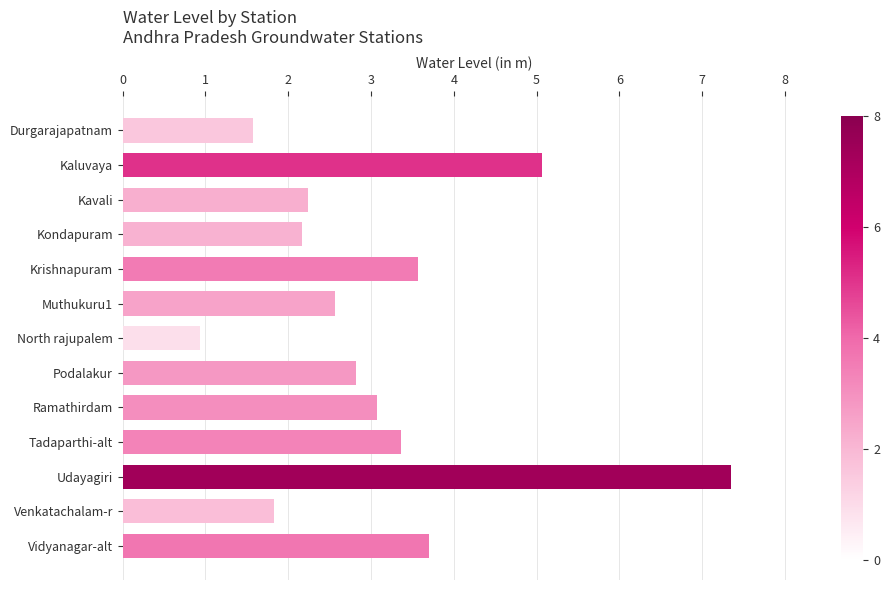

Is it true that the value at Vidyanagar-alt is 3.7?

True